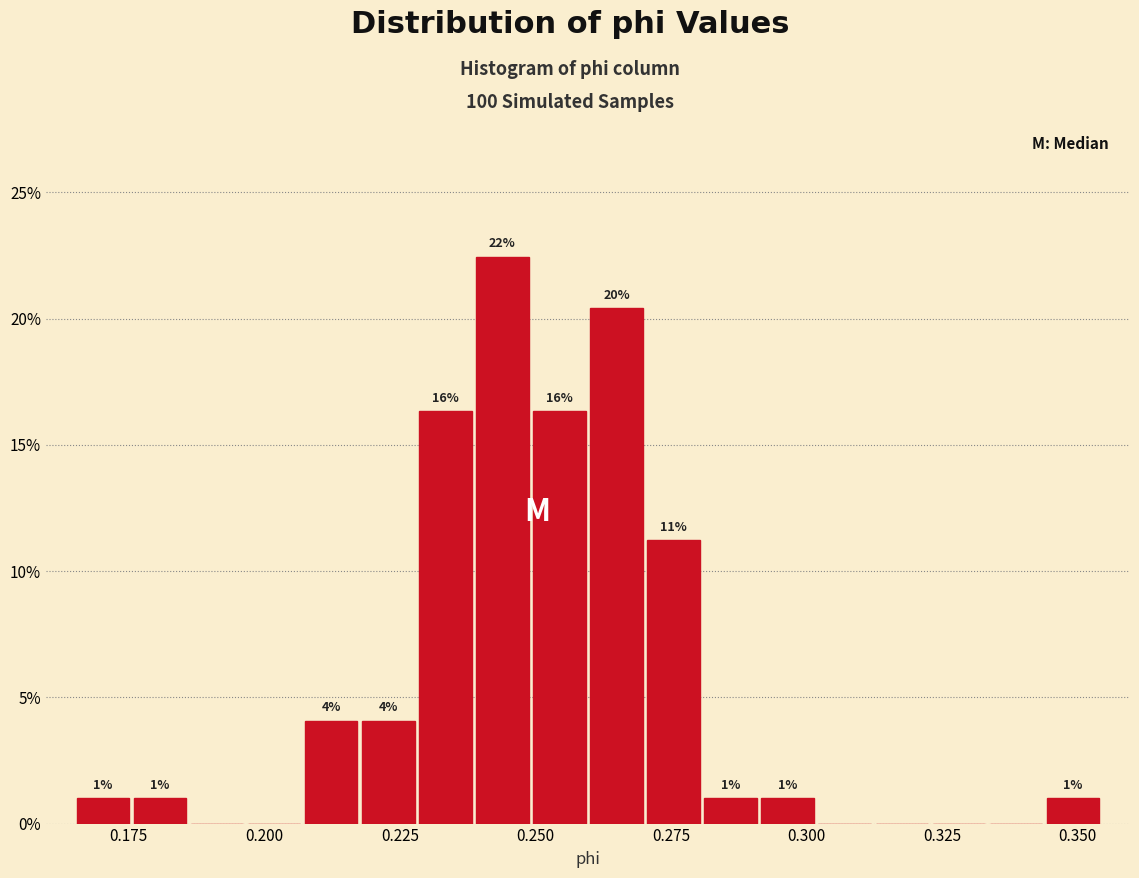

Read against the x-axis, roughly where is the centre of the tallest bar?

0.245